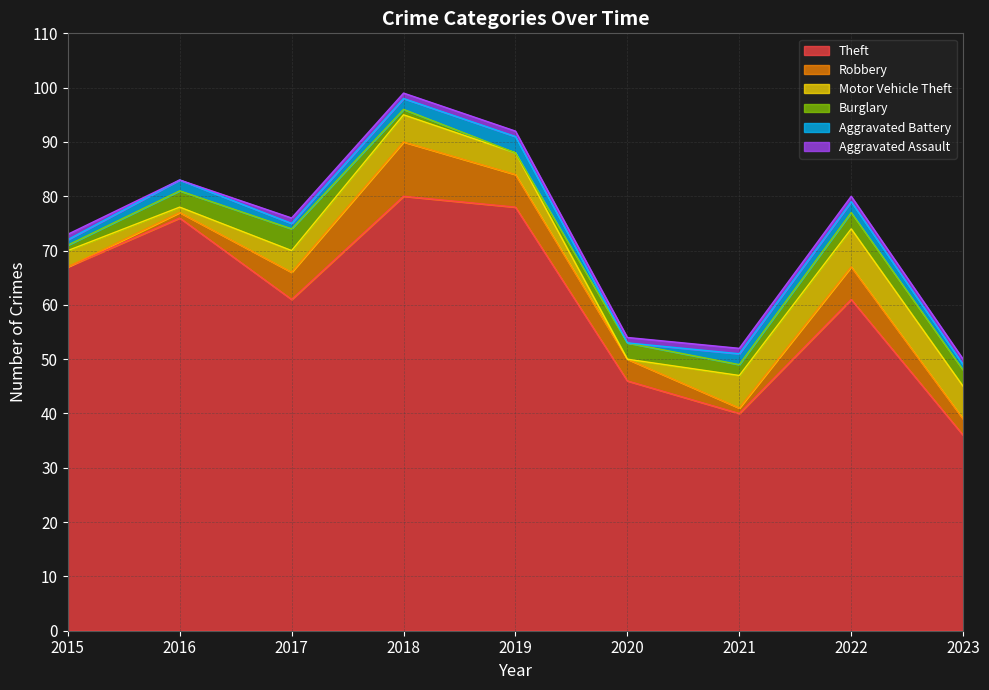

True or false: Aggravated Assault has more than 0 interior local peaks.

False